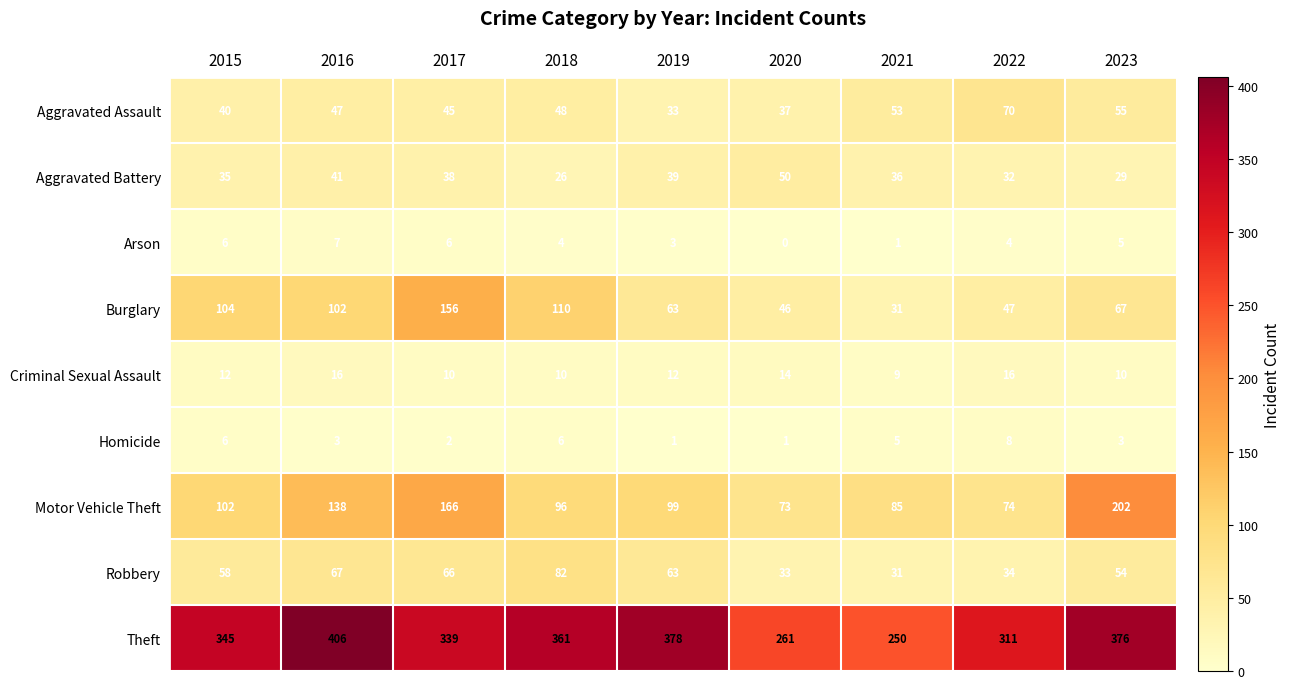

What is the difference between the maximum and minimum values in the Criminal Sexual Assault series?

7